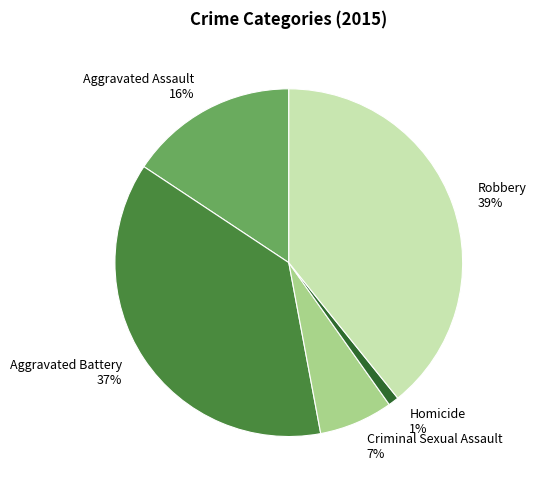

What is the smallest slice in the pie chart?

Homicide